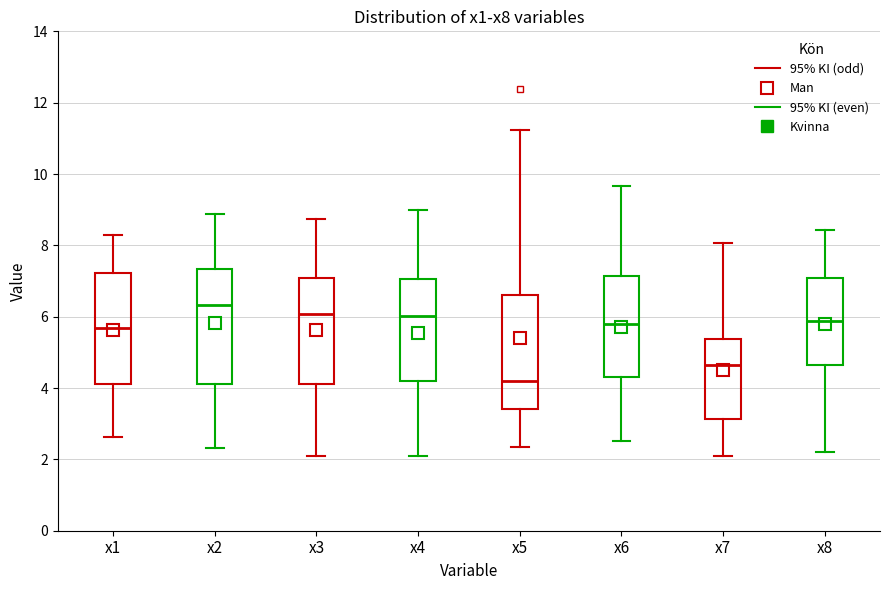

Reading left to right, read every box against the y-axis: the position of its median line, the range the box covers, and the ends of its whiskers. The values are not printed on the chart, so give them approximately, as read against the axis.

x1: median 5.6, box 4.2 to 7.2, whiskers 2.6 to 8.2
x2: median 6.4, box 4.2 to 7.4, whiskers 2.4 to 8.8
x3: median 6.0, box 4.2 to 7.0, whiskers 2.0 to 8.8
x4: median 6.0, box 4.2 to 7.0, whiskers 2.2 to 9.0
x5: median 4.2, box 3.4 to 6.6, whiskers 2.4 to 11.2
x6: median 5.8, box 4.4 to 7.2, whiskers 2.6 to 9.6
x7: median 4.6, box 3.2 to 5.4, whiskers 2.0 to 8.0
x8: median 5.8, box 4.6 to 7.0, whiskers 2.2 to 8.4